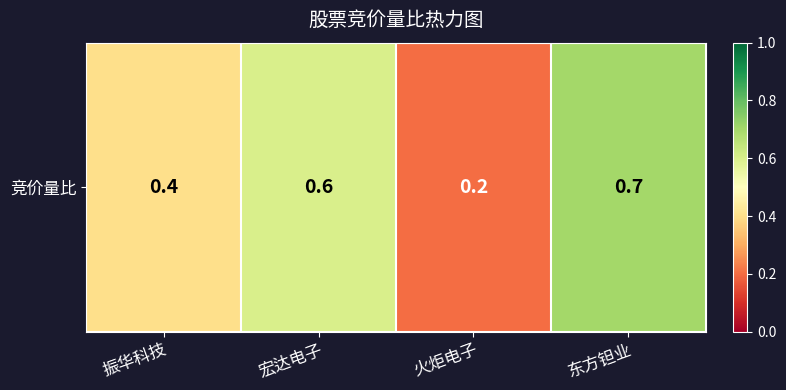

What is the difference between the maximum and minimum values?

0.5